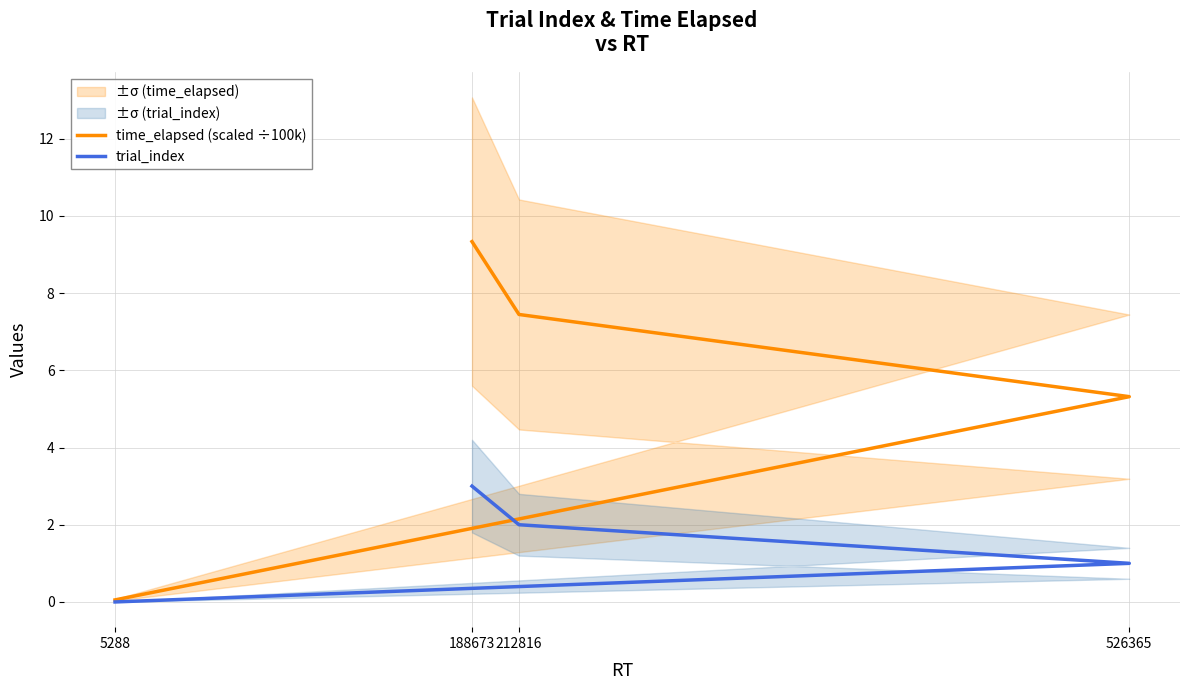

Is the value of time_elapsed (scaled ÷100k) at 188673 greater than the value of trial_index at 526365?

Yes